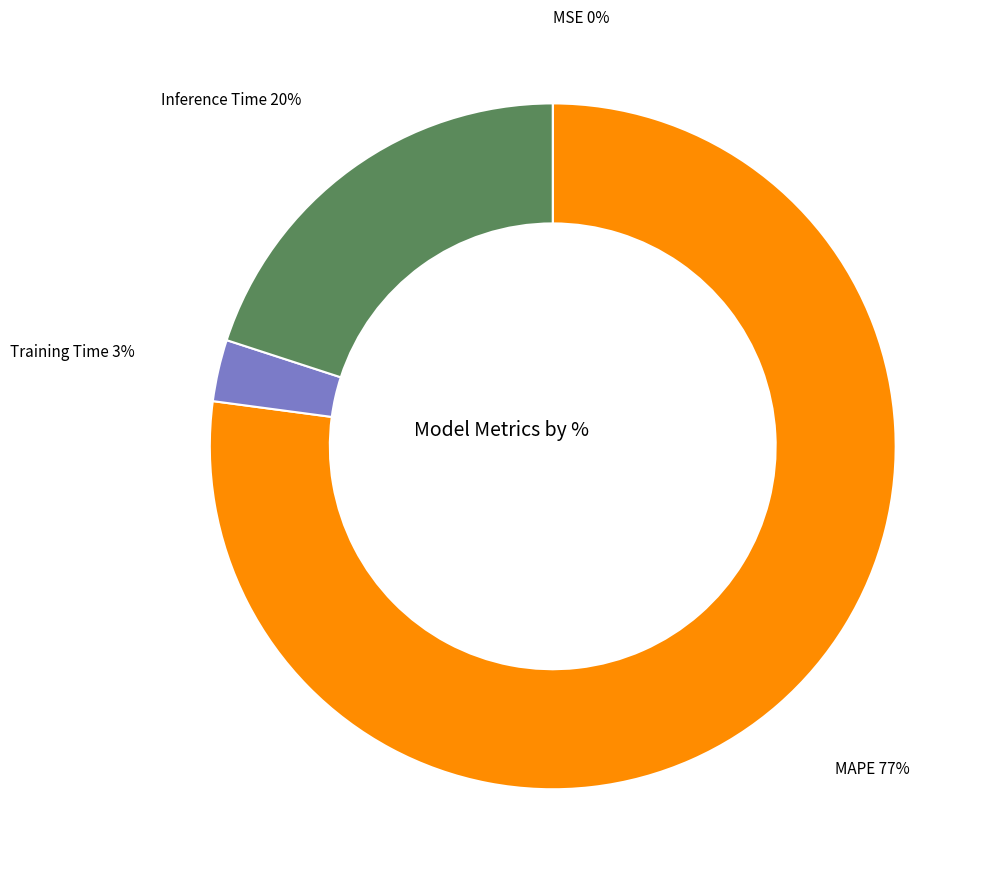

Is there any slice that represents more than half of the pie?

Yes